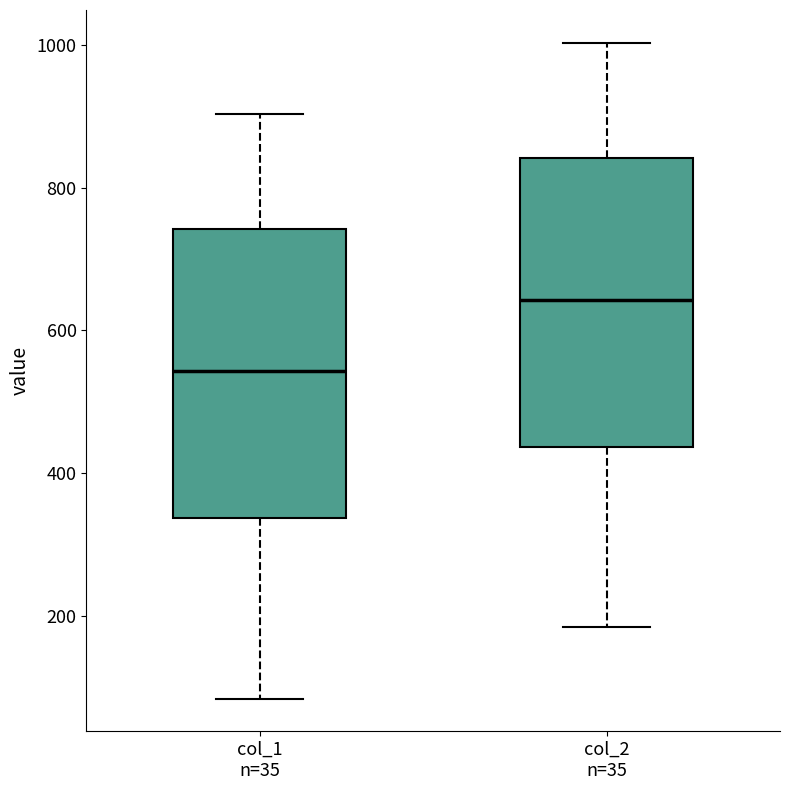

Which box's median line is the lowest?

col_1 n=35